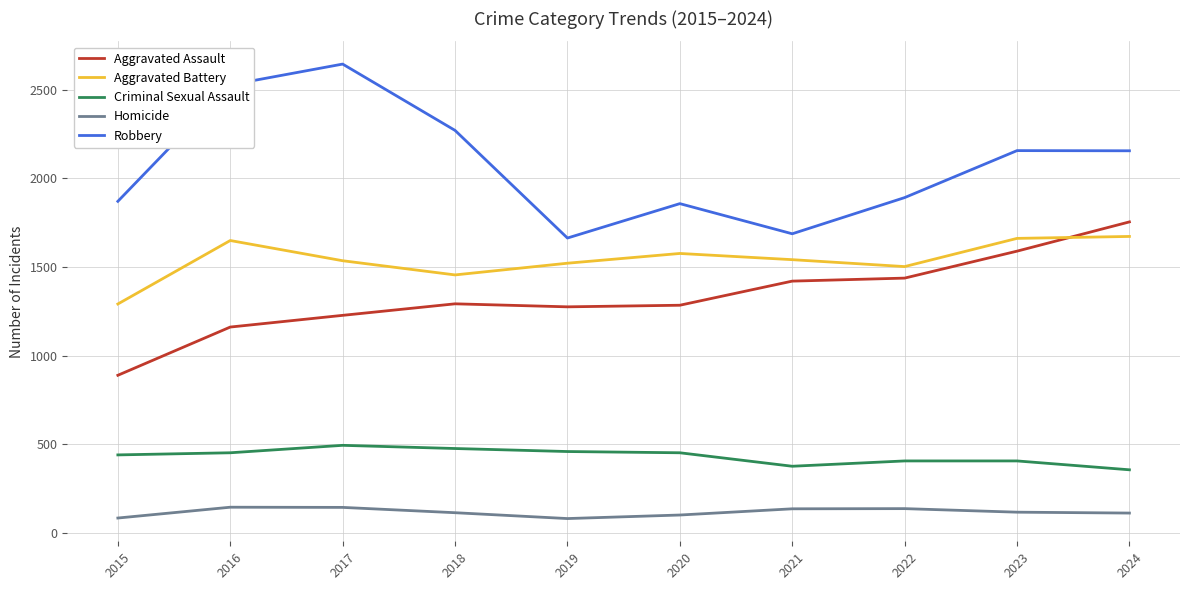

What is the total value across all series at 2021?

5165